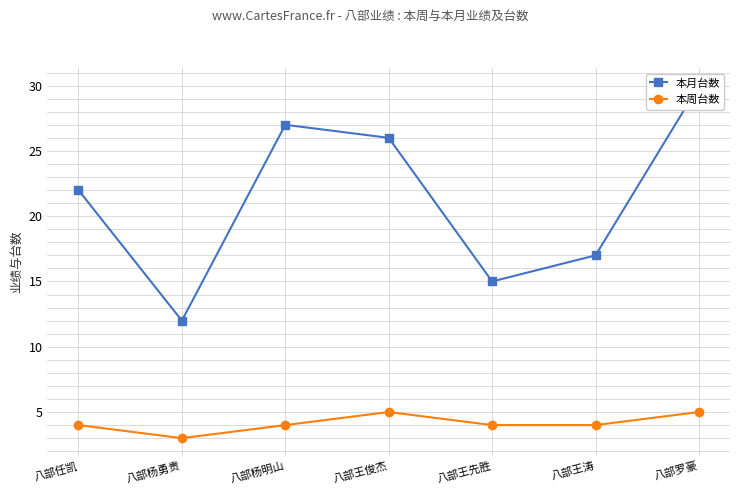

At which label does 本周台数 first exceed 4?

八部王俊杰